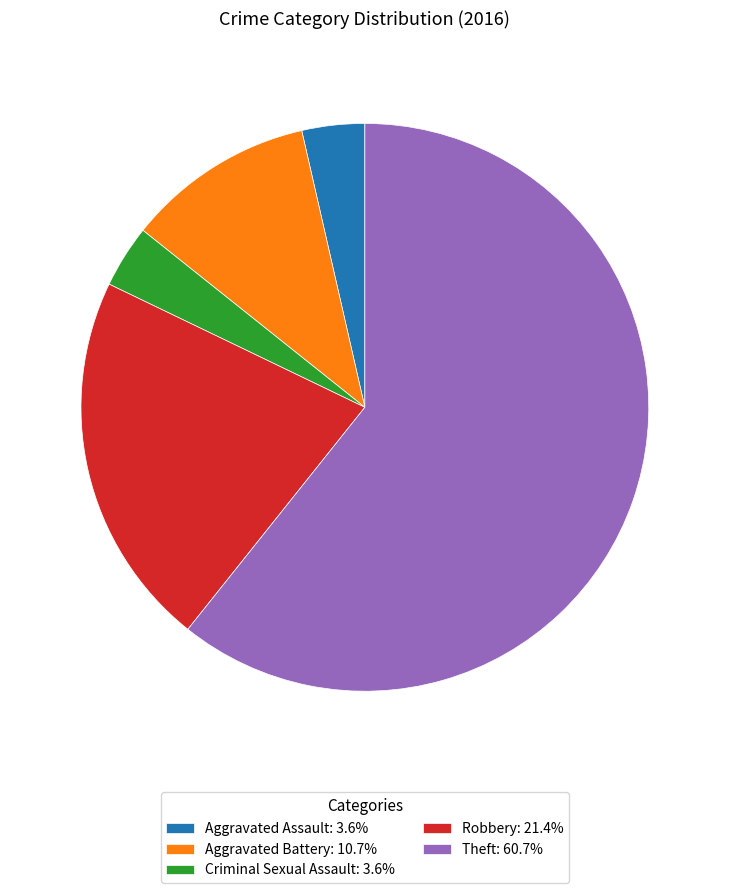

Is there any slice that represents more than half of the pie?

Yes